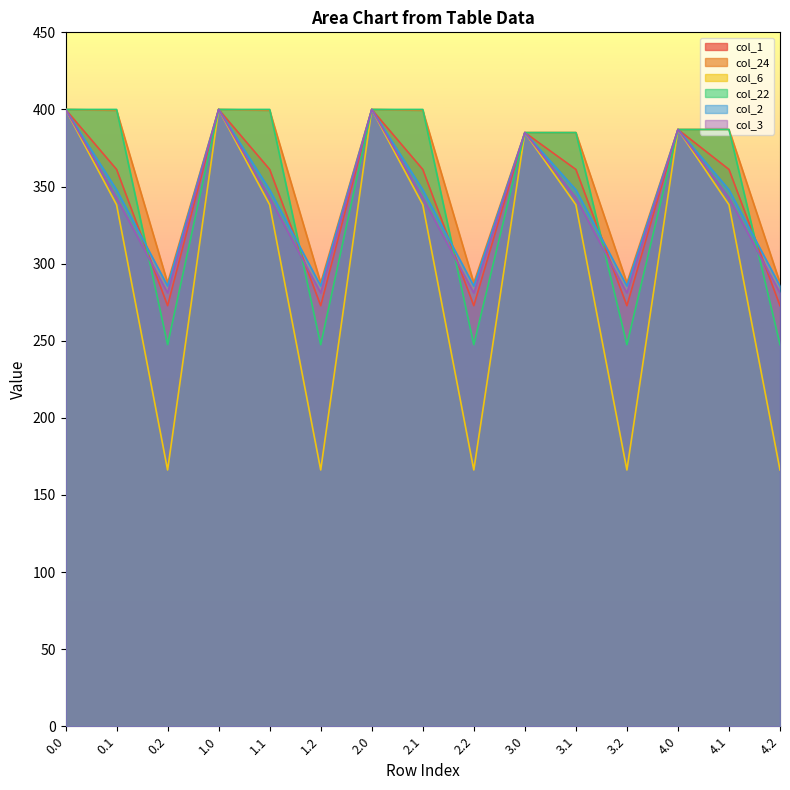

Rank the series at 0.0 from lowest to highest value.

col_1, col_24, col_6, col_22, col_2, col_3